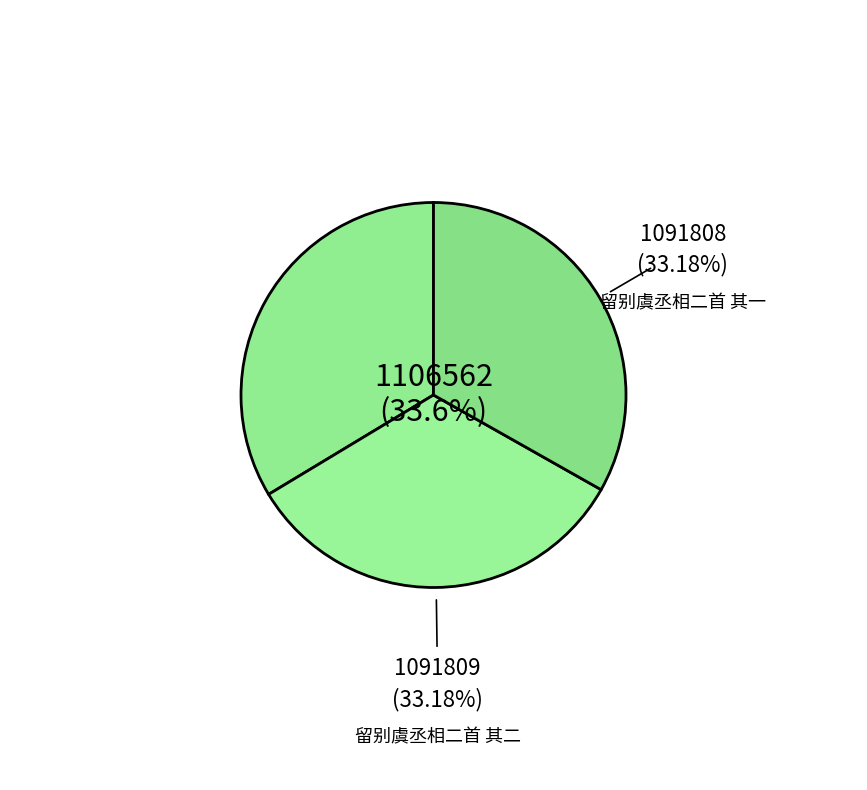

Between 留别虞丞相二首 and 留别虞丞相二首 其二, which is larger?

留别虞丞相二首